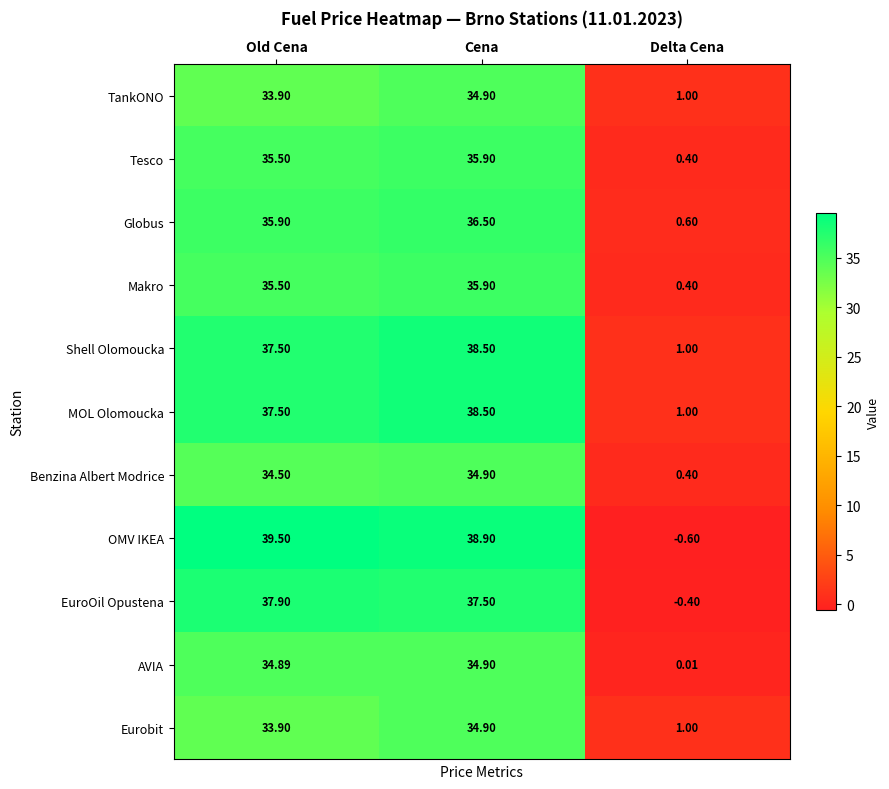

At which category is the sum across all series the highest?

Cena